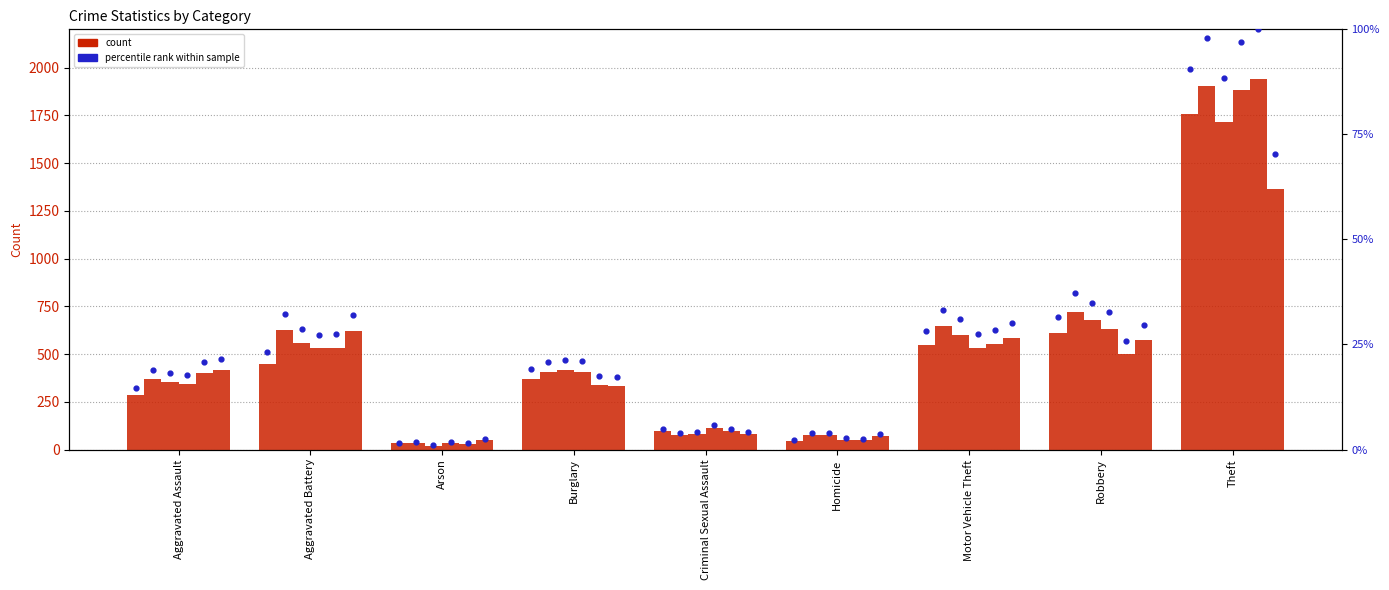

Is the value of 2020 at Aggravated Assault greater than the value of 2017 at Robbery?

No